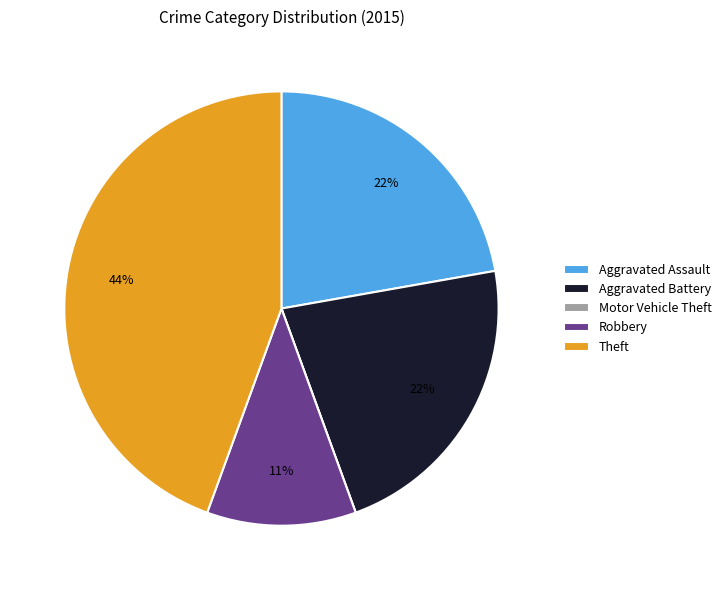

To the nearest percent, what percentage of the pie is Aggravated Battery?

22%